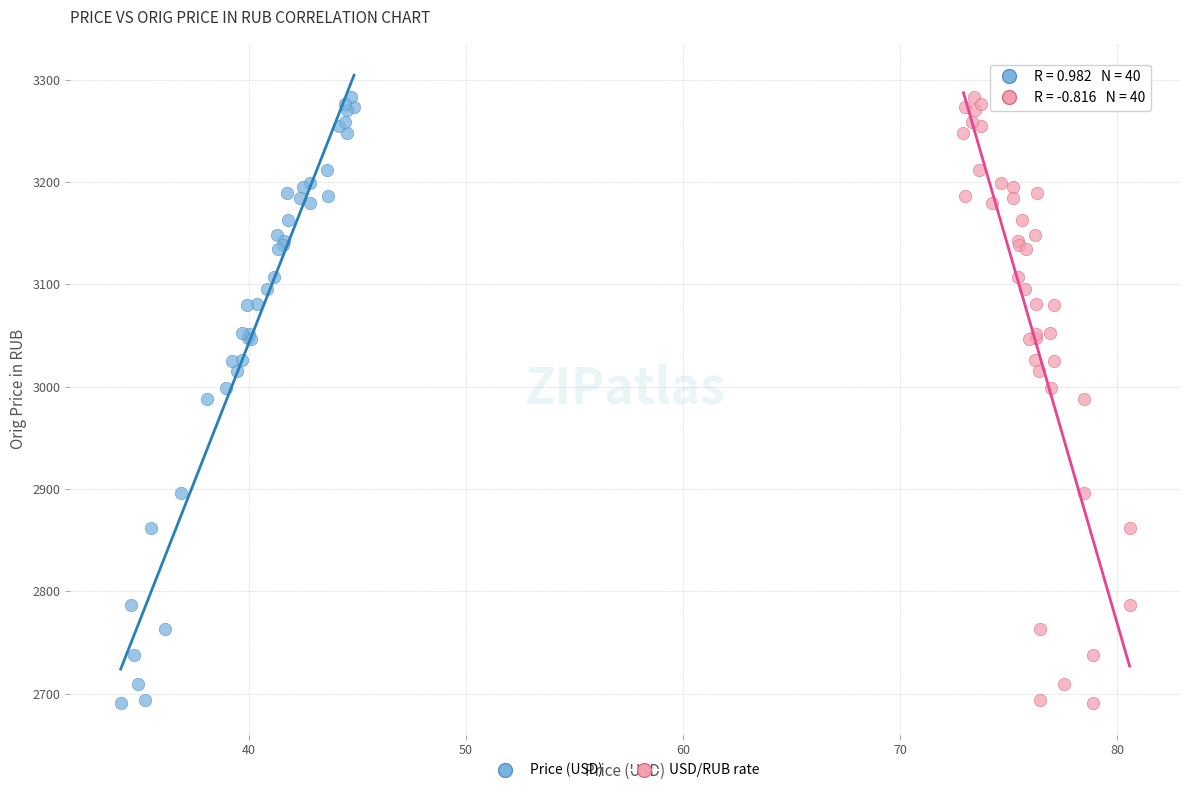

What are all the series names shown in the legend?

Price (USD), USD/RUB rate